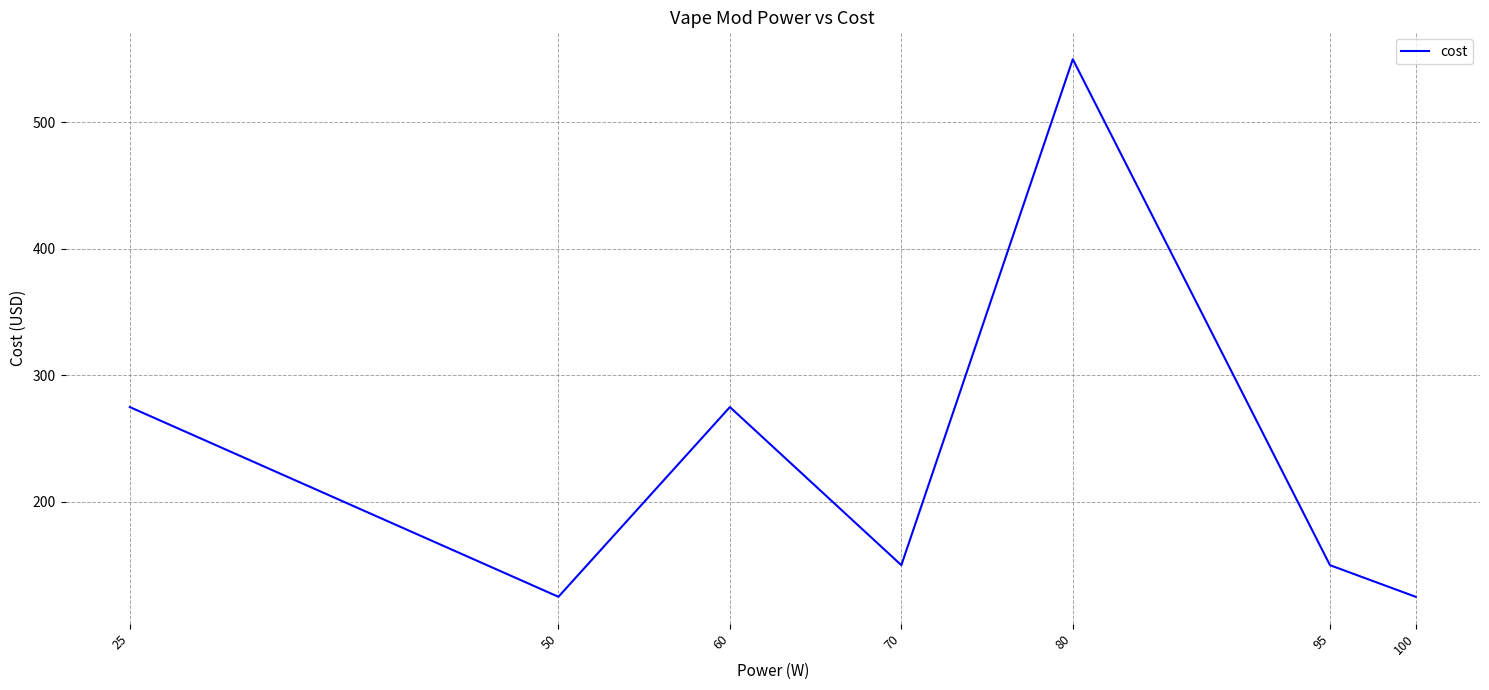

Where does the data first go above 150?

25